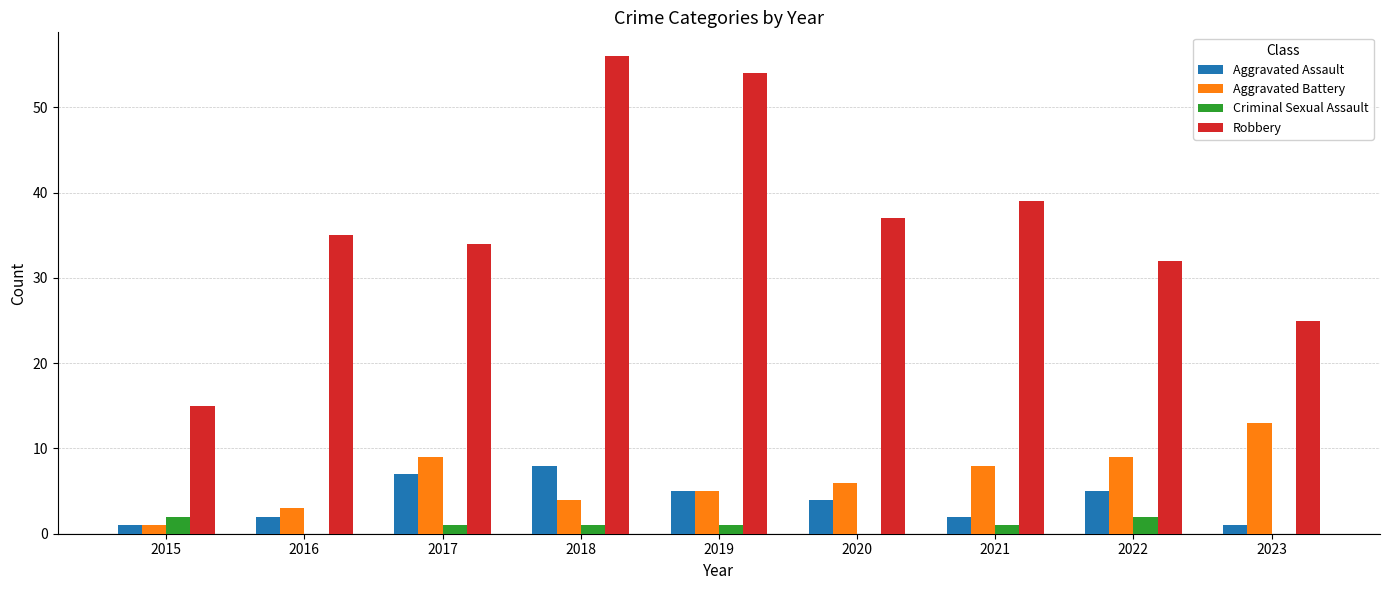

Which category has the highest value in the Robbery series?

2018